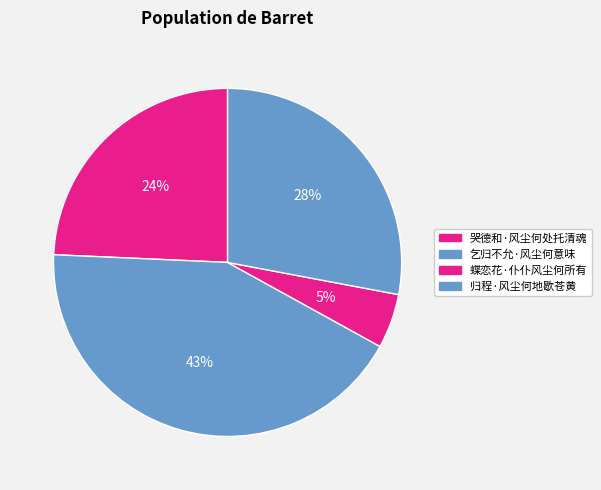

To the nearest percent, what percentage of the pie is 哭德和·风尘何处托清魂?

24%